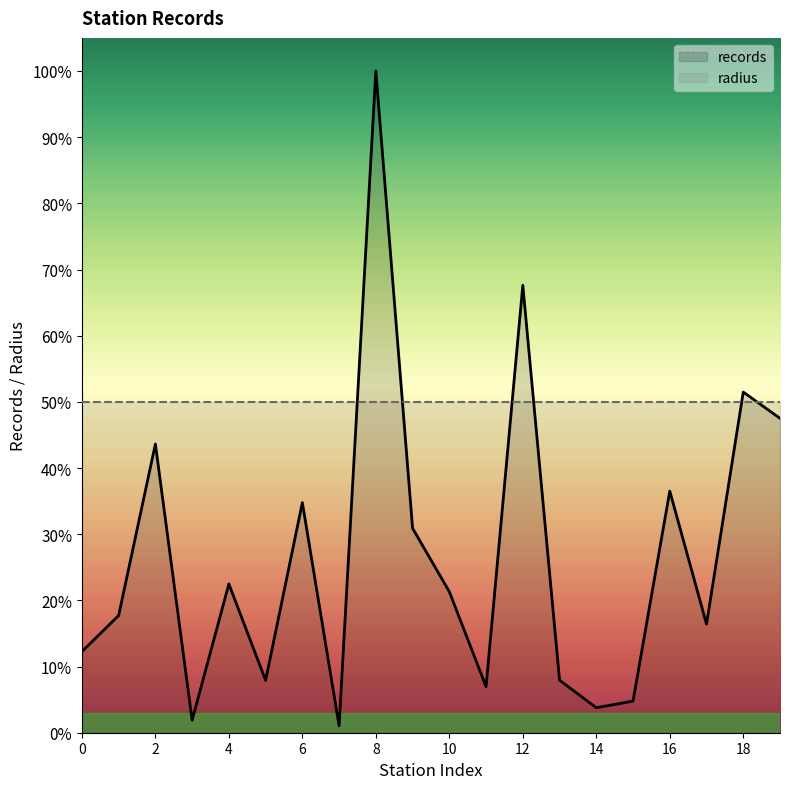

Rank the categories by value from lowest to highest.

7, 3, 14, 15, 11, 5, 13, 0, 17, 1, 10, 4, 9, 6, 16, 2, 19, 18, 12, 8